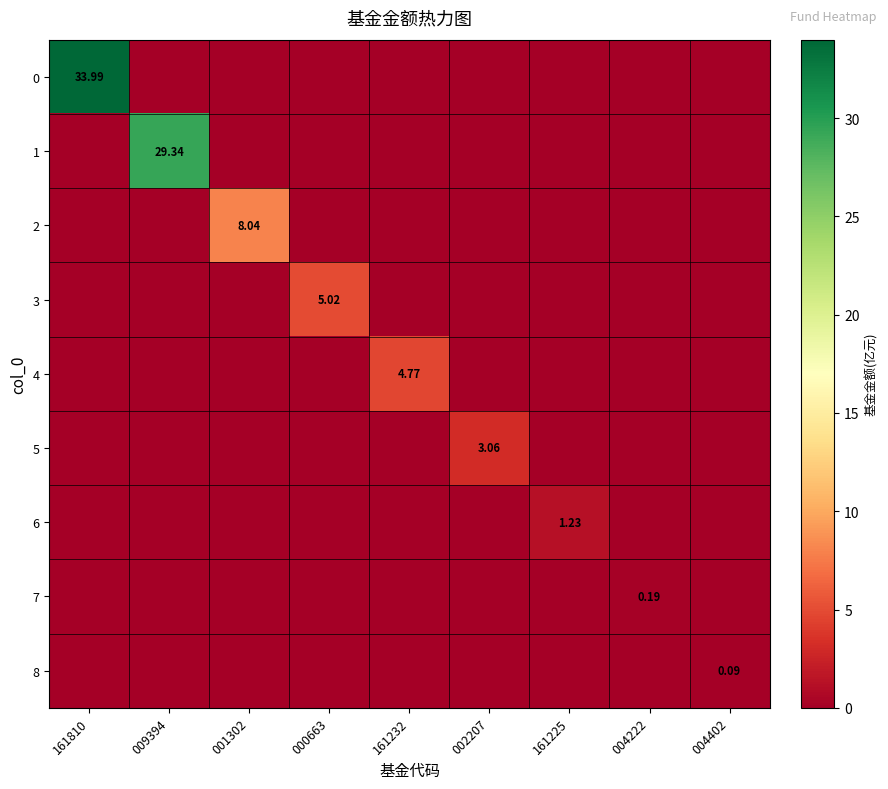

True or false: 6 has a value of -0.6 at 001302.

False